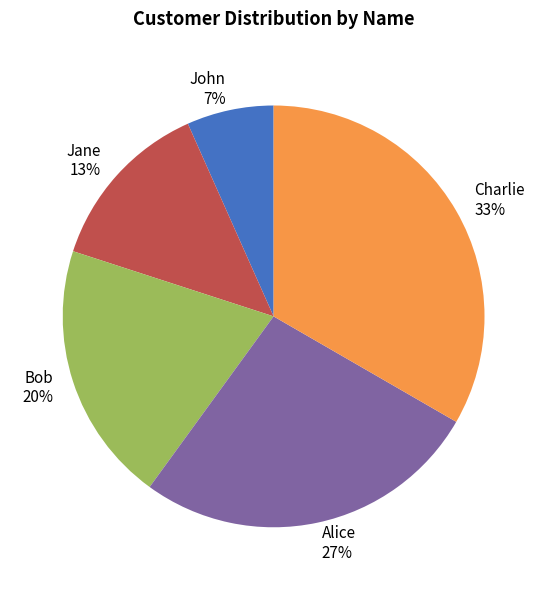

Between Alice and Charlie, which is larger?

Charlie